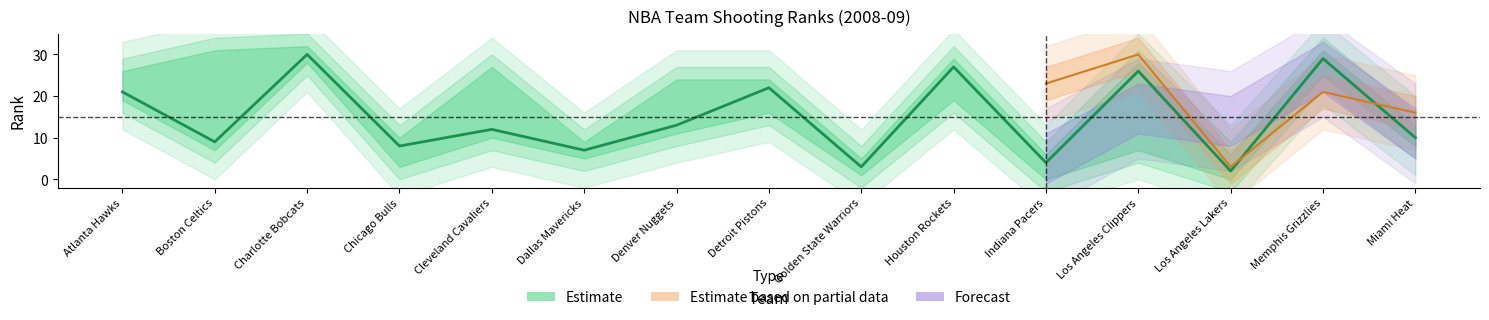

Does the chart have visible grid lines?

No